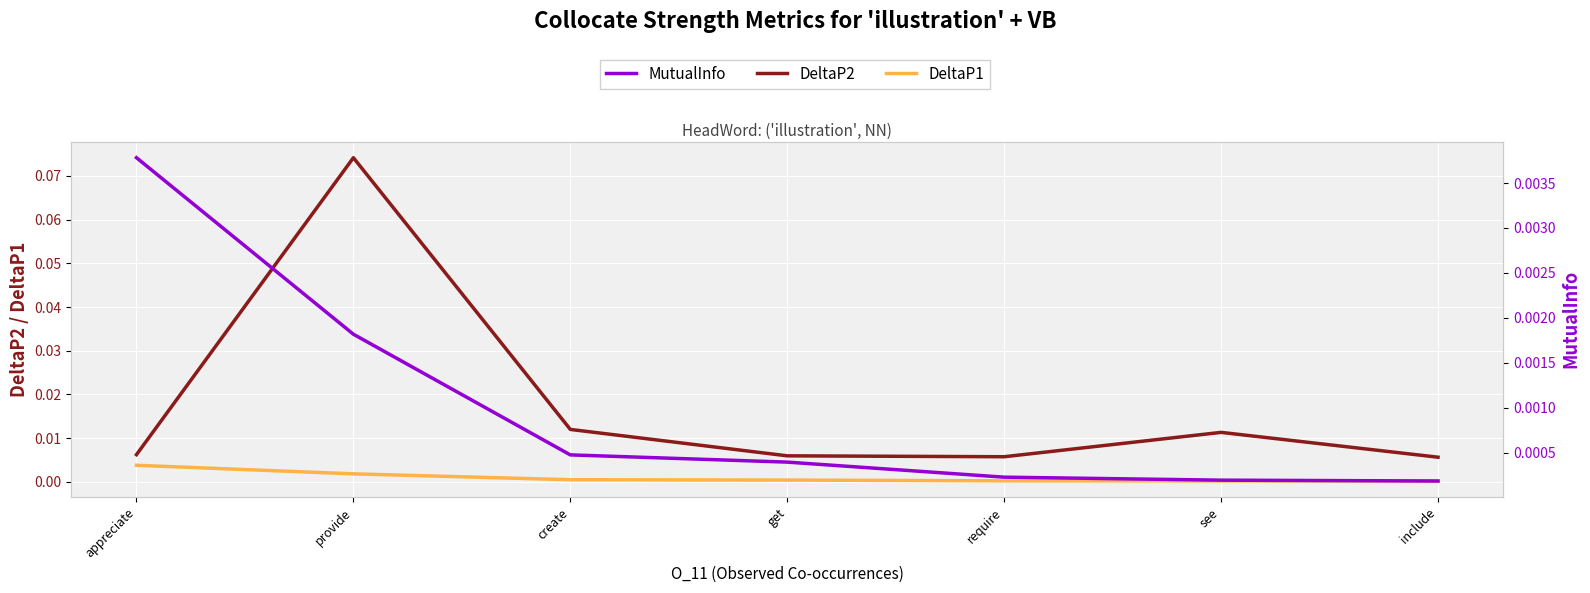

What are all the series names shown in the legend?

DeltaP1, DeltaP2, MutualInfo